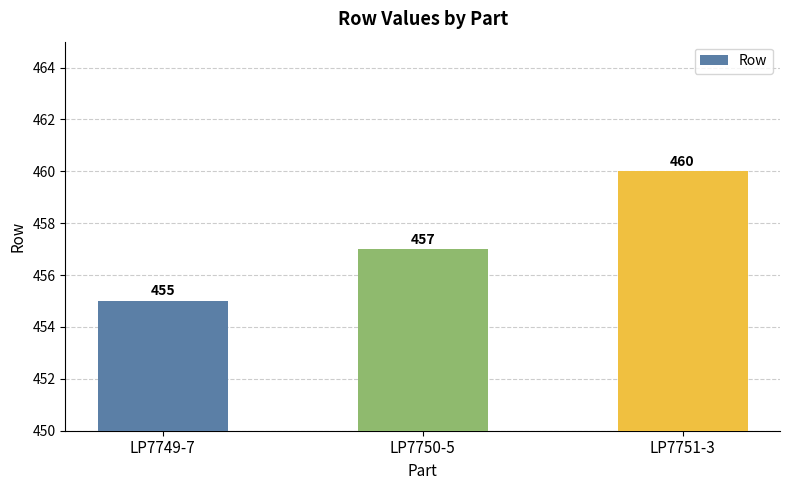

Which label corresponds to the largest value in the chart?

LP7751-3